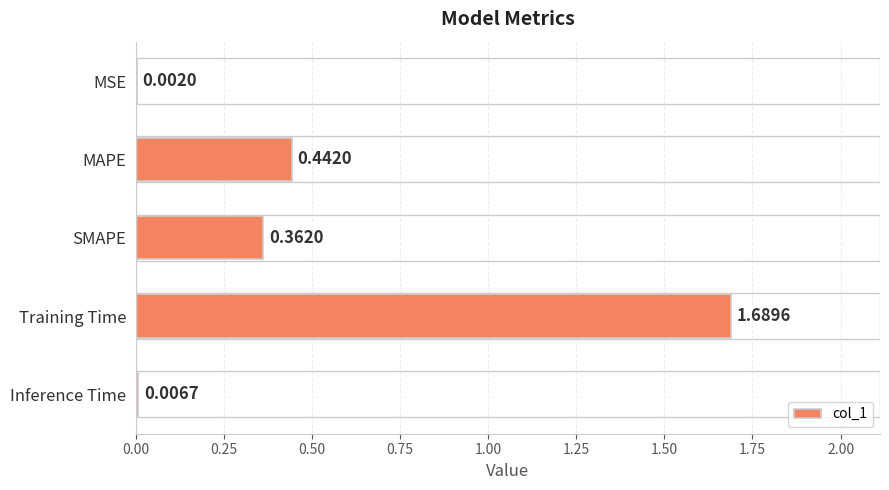

Where is the data nearest to the value 0?

MSE